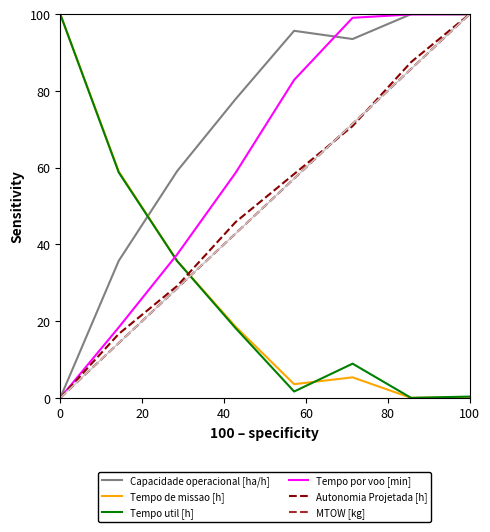

Does the chart display data point markers on the line(s)?

No